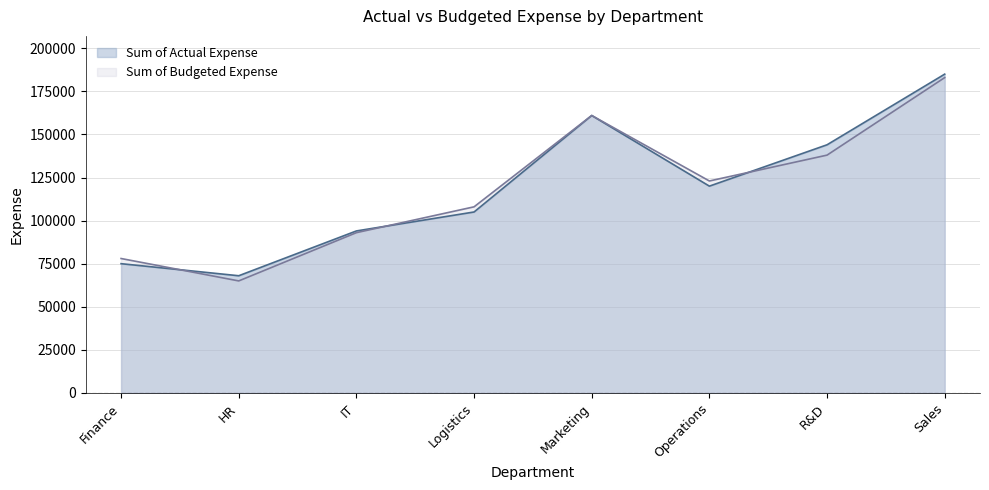

What is the sum of all Sum of Actual Expense values?

952000